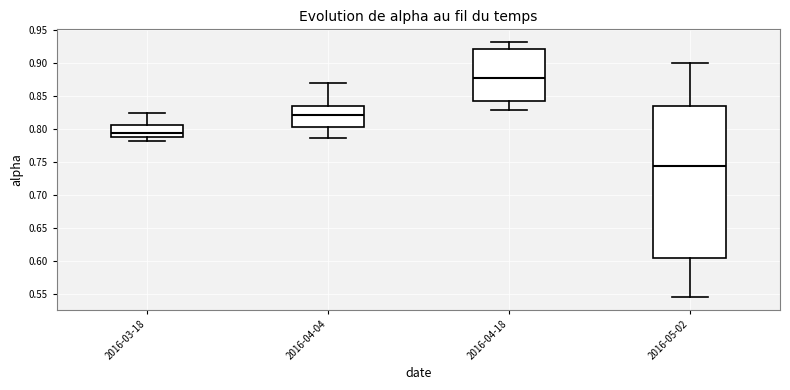

Reading left to right, read every box against the y-axis: the position of its median line, the range the box covers, and the ends of its whiskers. The values are not printed on the chart, so give them approximately, as read against the axis.

2016-03-18: median 0.795, box 0.785 to 0.805, whiskers 0.780 to 0.825
2016-04-04: median 0.820, box 0.805 to 0.835, whiskers 0.785 to 0.870
2016-04-18: median 0.875, box 0.845 to 0.920, whiskers 0.830 to 0.930
2016-05-02: median 0.745, box 0.605 to 0.835, whiskers 0.545 to 0.900